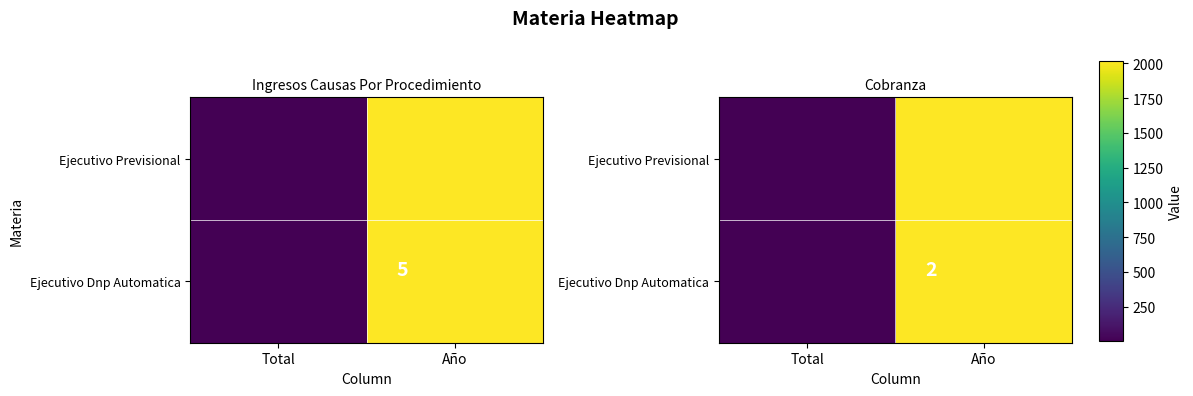

What is the total value across all series at Año?

4034